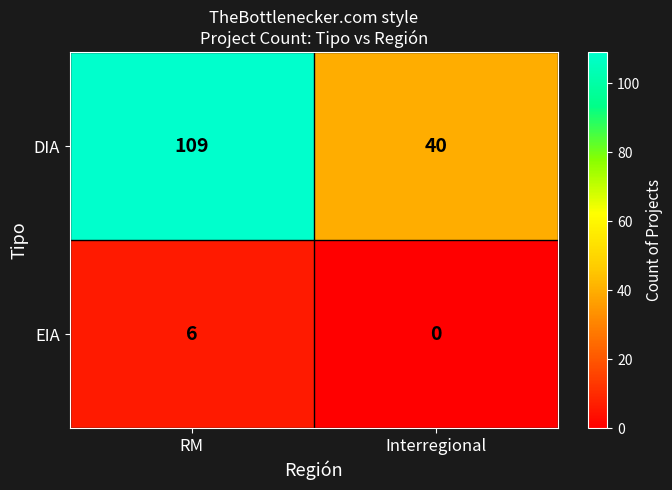

At which category is the sum across all series the highest?

RM